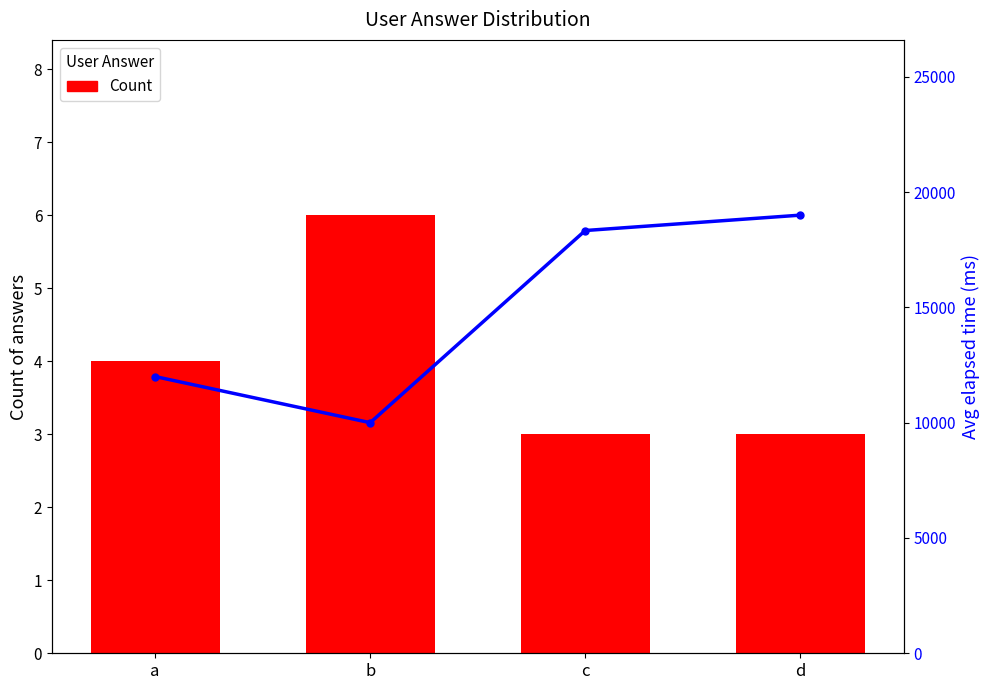

Between c and b, which is larger?

b